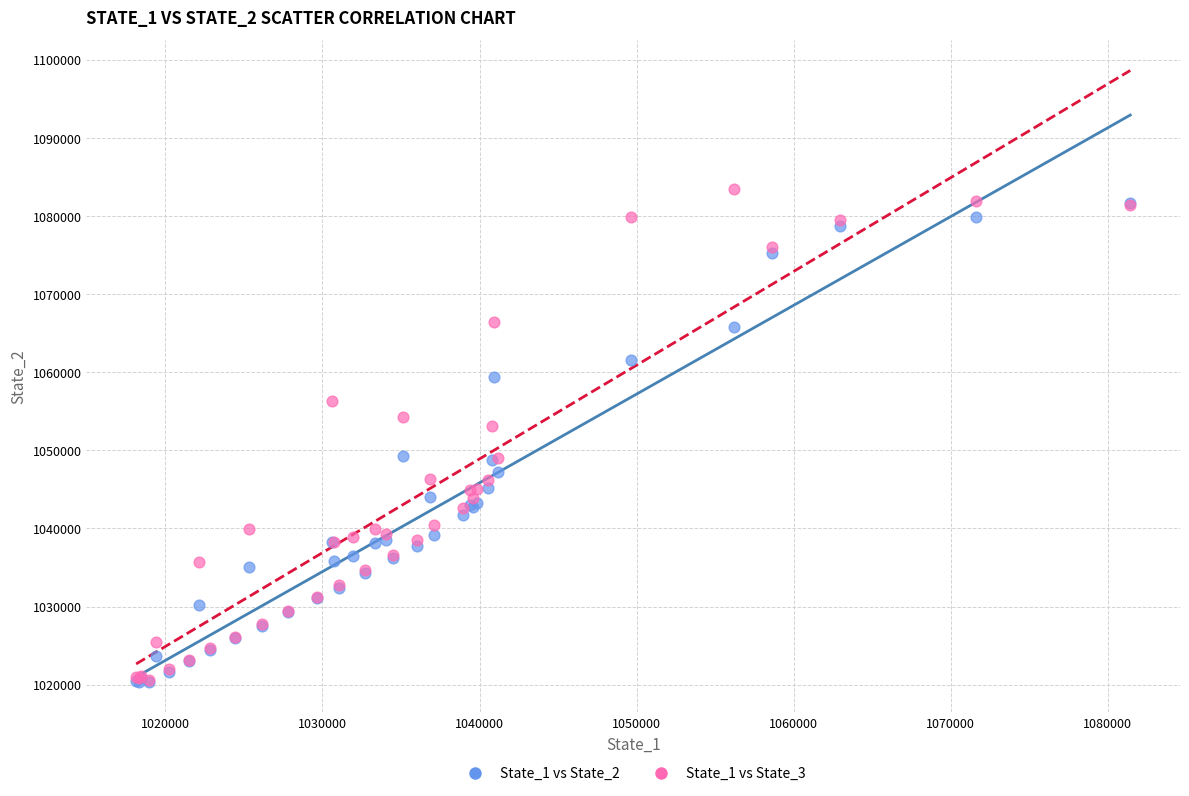

Which series reaches the maximum Y coordinate?

State_1 vs State_3